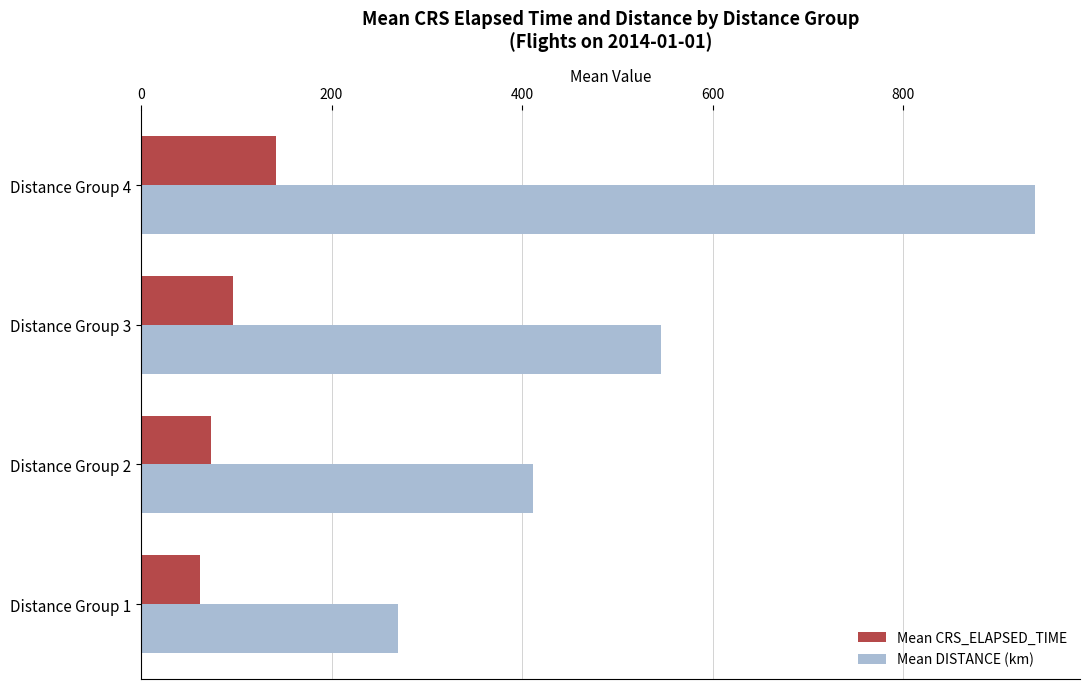

Which series changed the most between Distance Group 1 and Distance Group 4?

Mean DISTANCE (km)